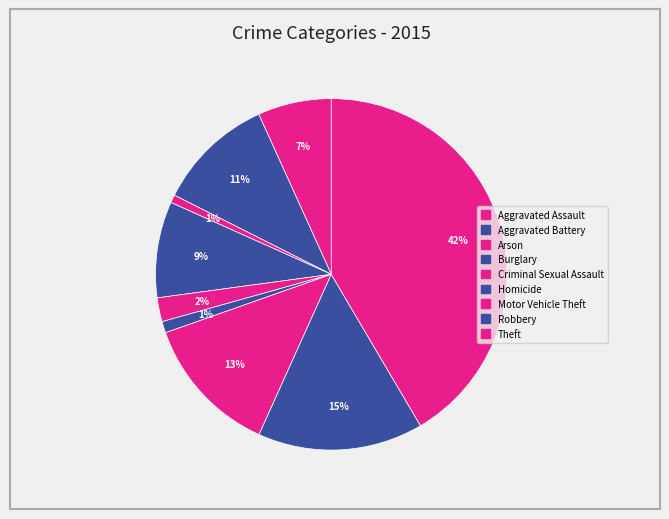

How many segments does this pie chart have?

9